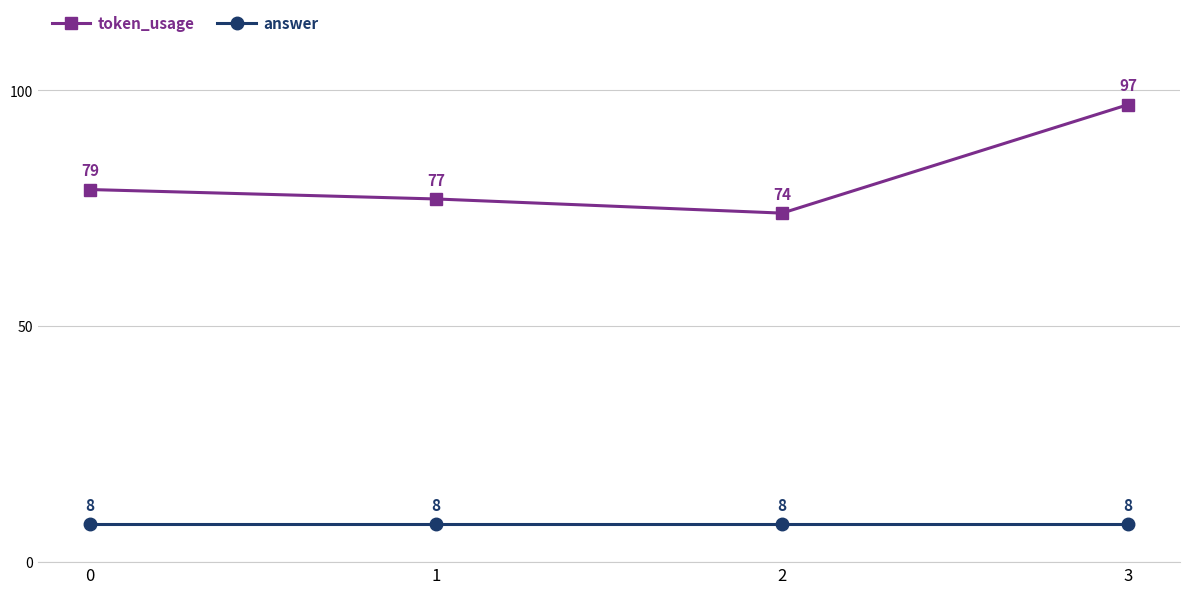

Rank the series at 2 from lowest to highest value.

answer, token_usage